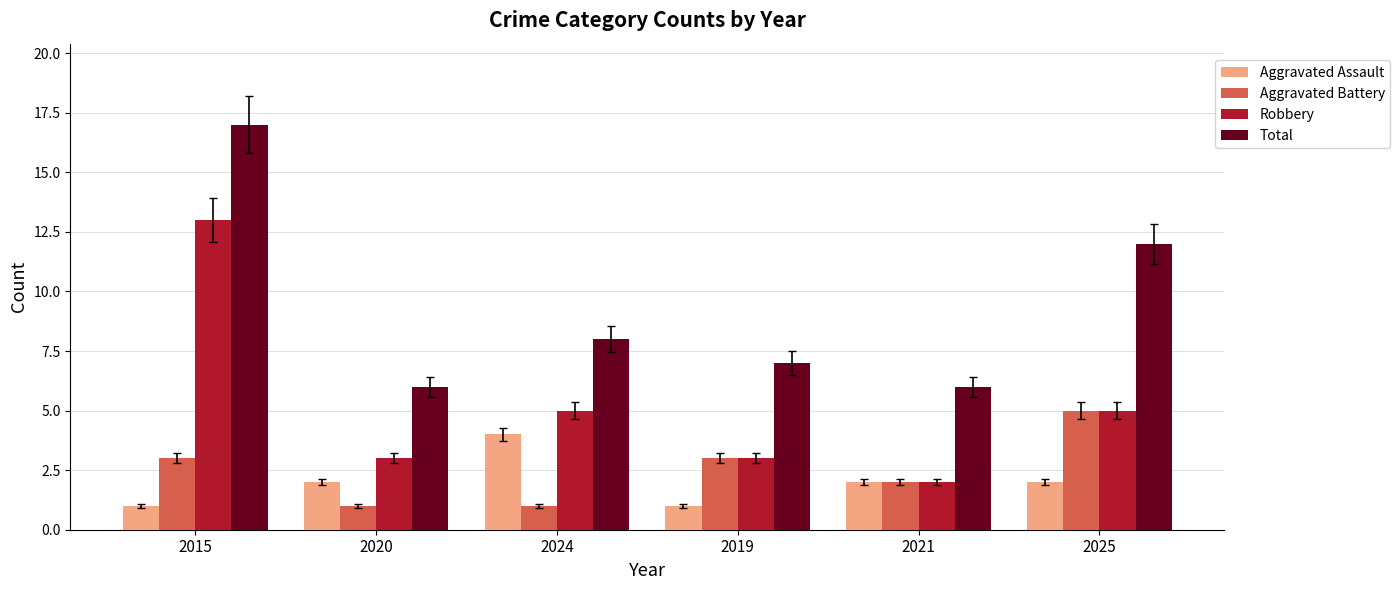

Reading left to right, list all the values displayed in this chart.

Aggravated Assault: 2015=1	2020=2	2024=4	2019=1	2021=2	2025=2
Aggravated Battery: 2015=3	2020=1	2024=1	2019=3	2021=2	2025=5
Robbery: 2015=13	2020=3	2024=5	2019=3	2021=2	2025=5
Total: 2015=17	2020=6	2024=8	2019=7	2021=6	2025=12